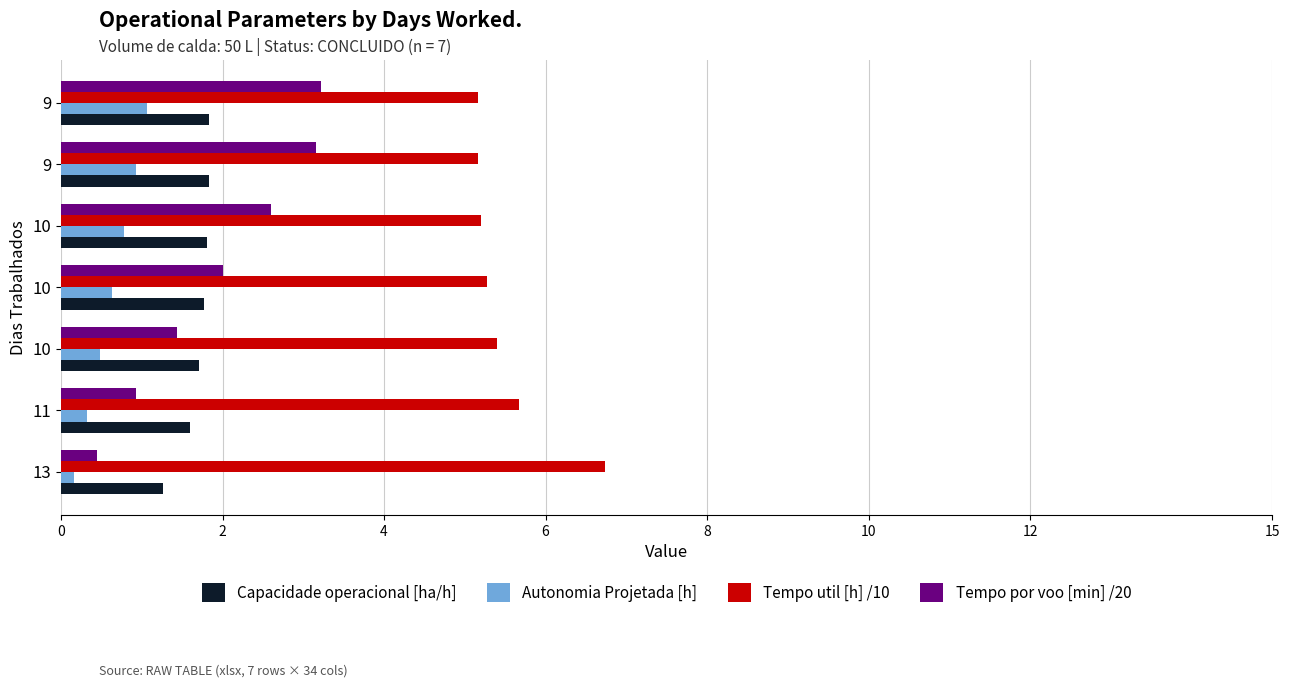

What are all the series names shown in the legend?

Capacidade operacional [ha/h], Autonomia Projetada [h], Tempo util [h] /10, Tempo por voo [min] /20